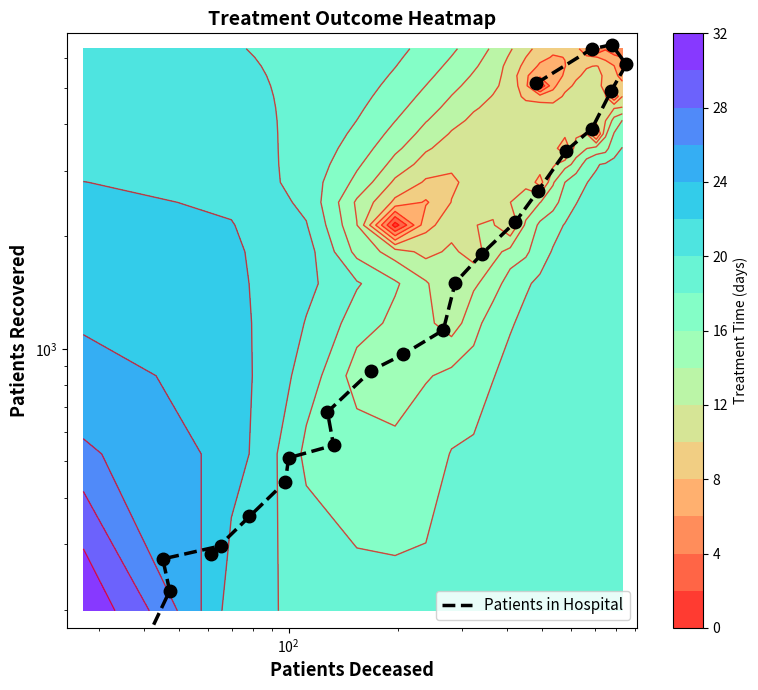

The chart shows a value of 208 at 24. True or false?

False